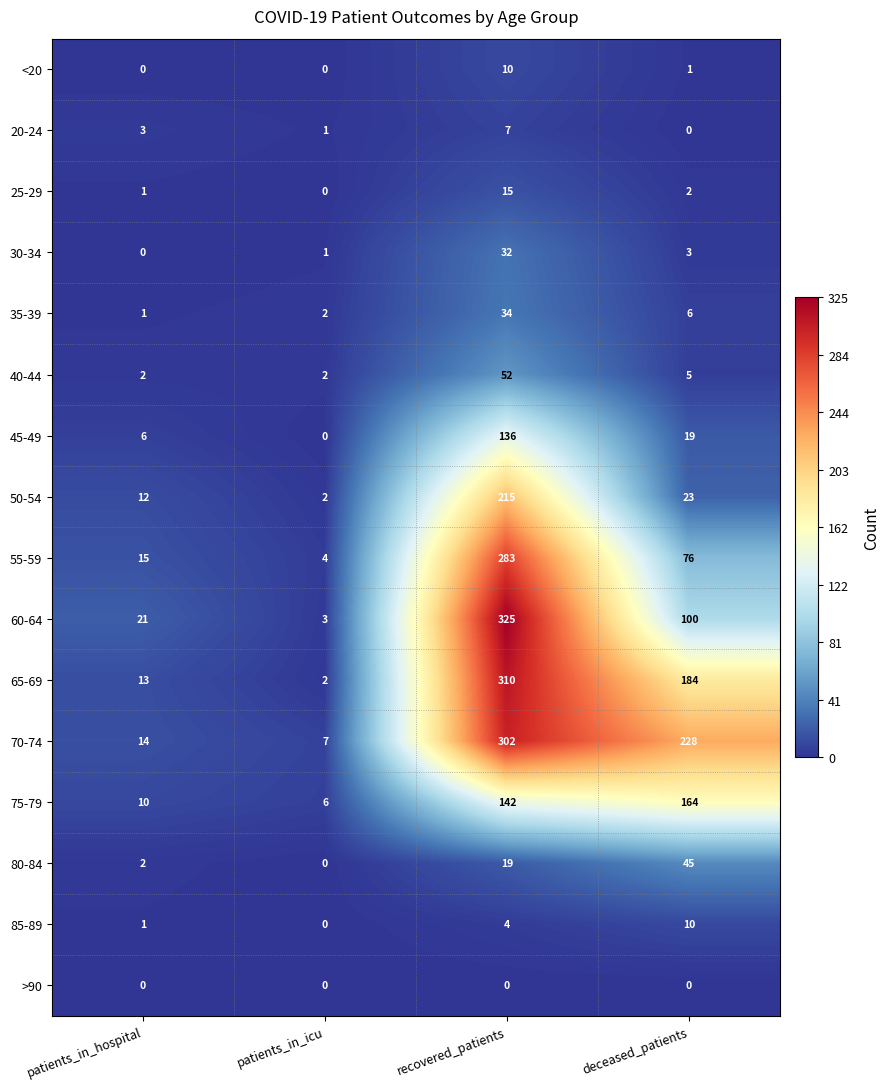

True or false: 55-59 has a value of 4 at patients_in_icu.

True